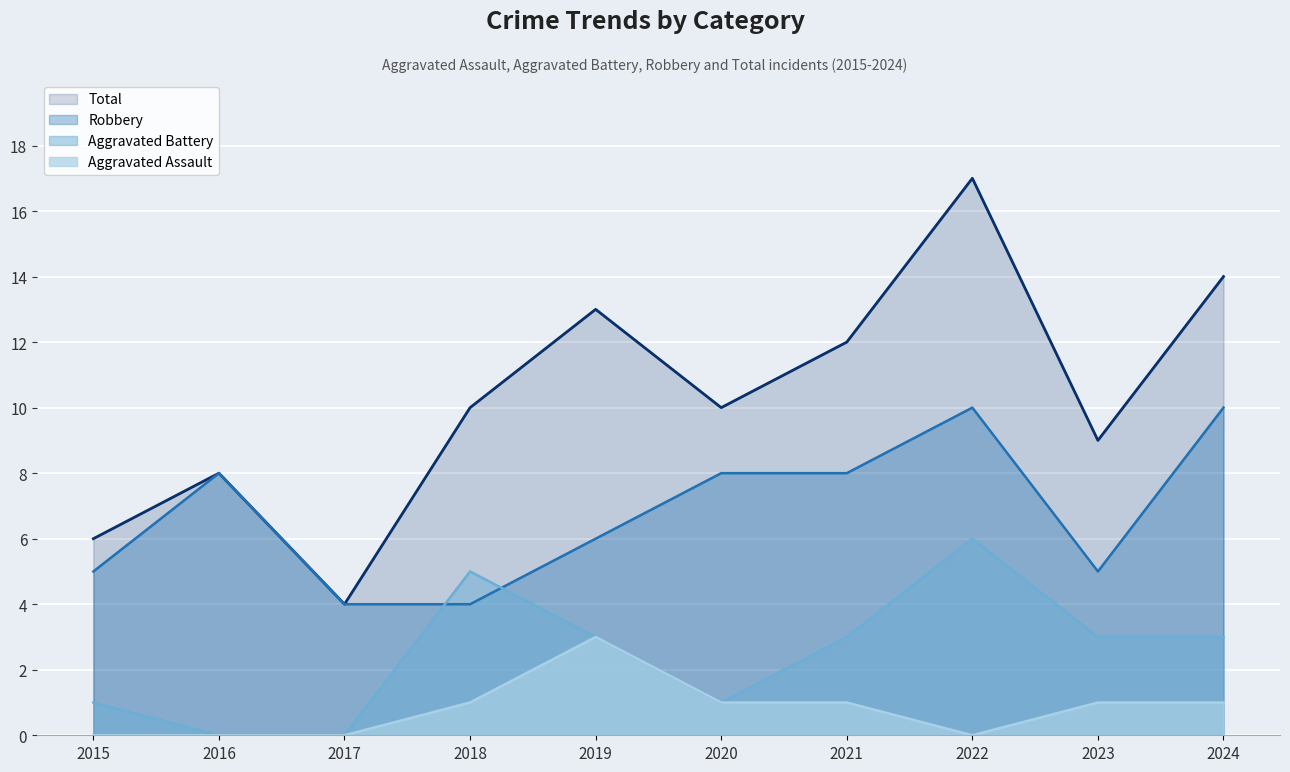

Which series has the largest total across all categories?

Total